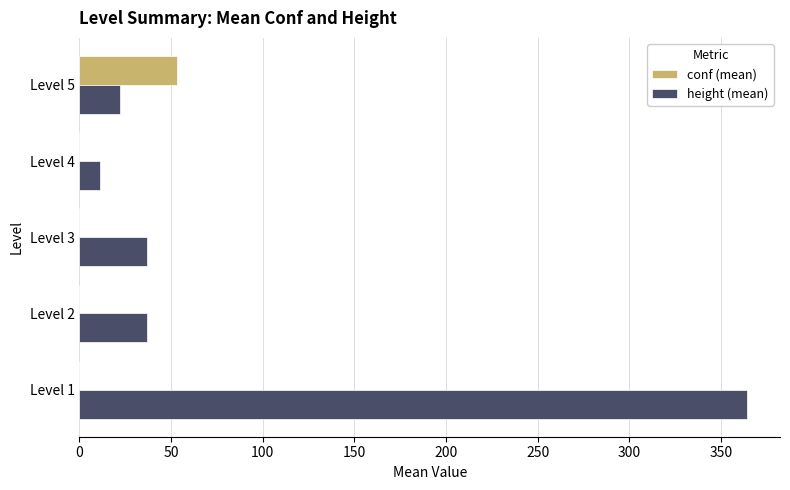

At which category is the sum across all series the highest?

Level 1